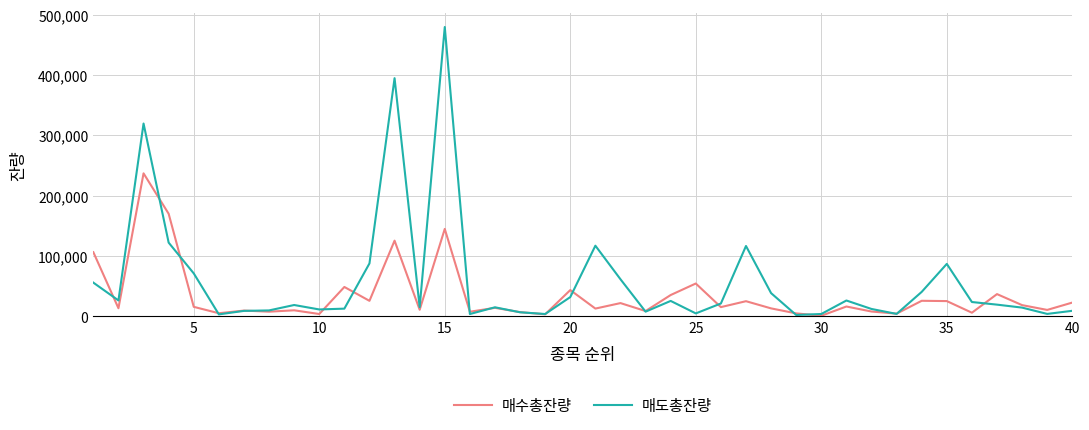

What is the greatest value displayed?

479456